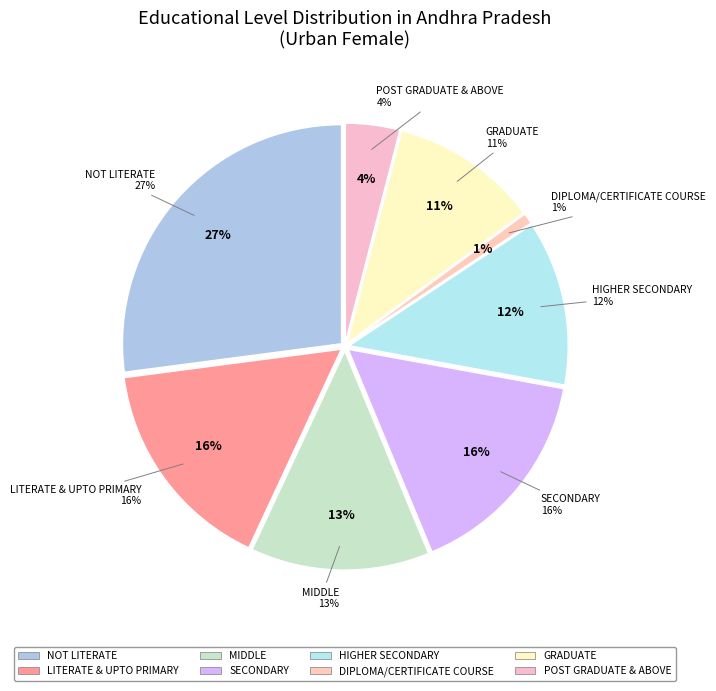

To the nearest percent, what is the difference between the largest and smallest slice percentages?

26%